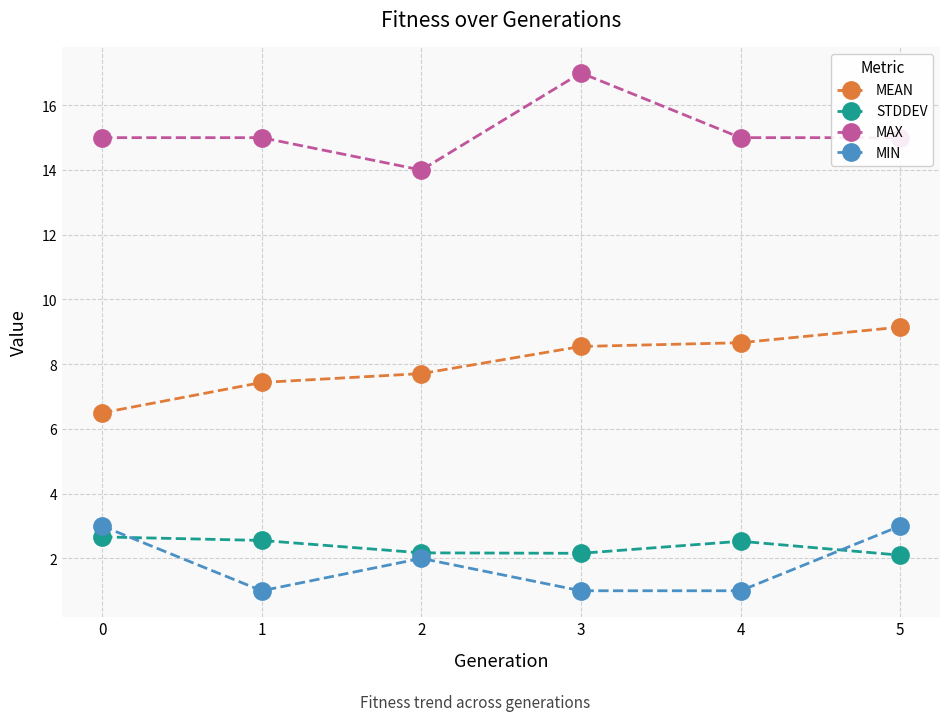

True or false: MAX has more than 2 points higher than both neighbors.

False